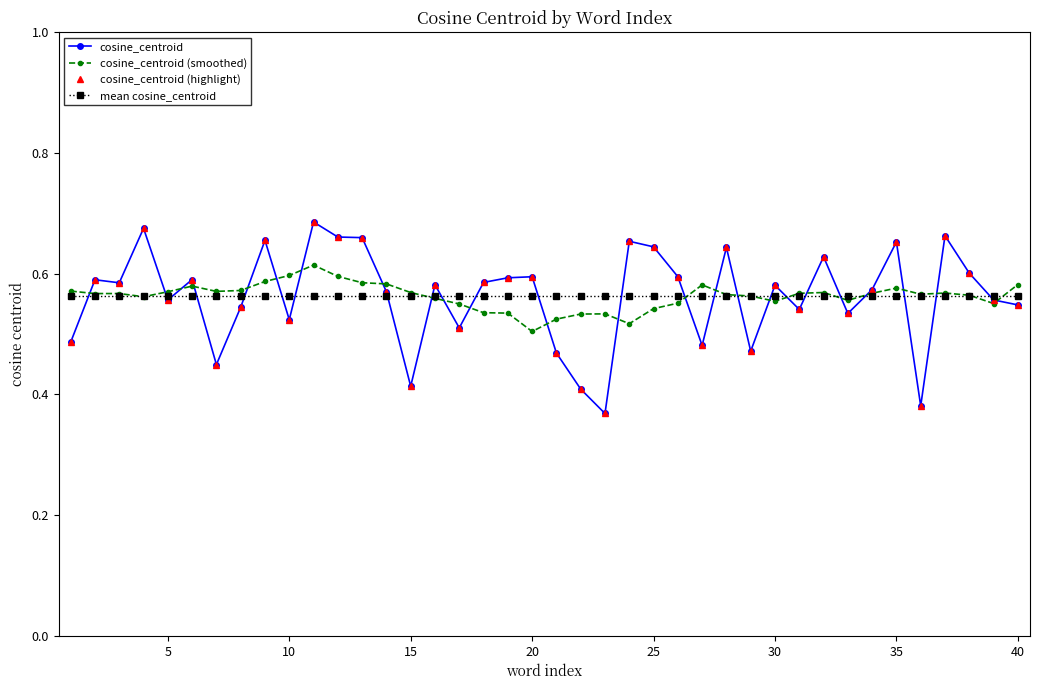

Is this an area chart (filled region under the line)?

No